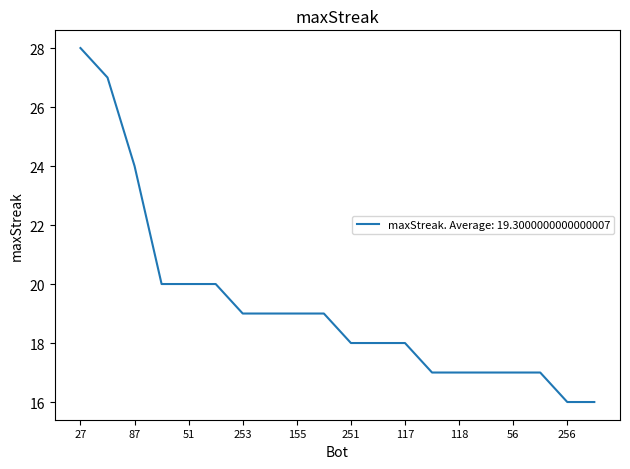

What is the difference between the maximum and minimum values?

12